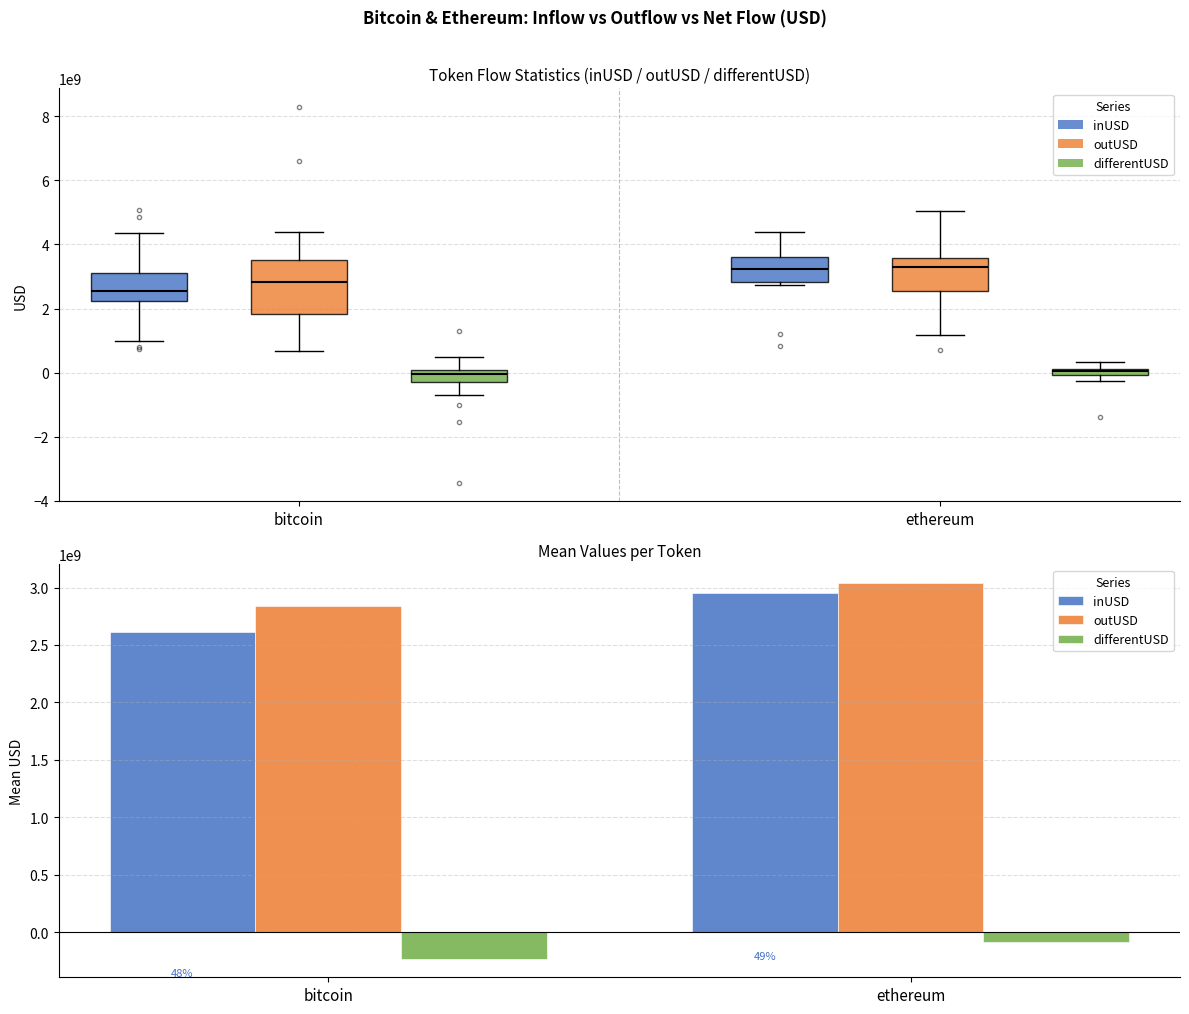

Where is inUSD nearest to the value 2784719587?

bitcoin